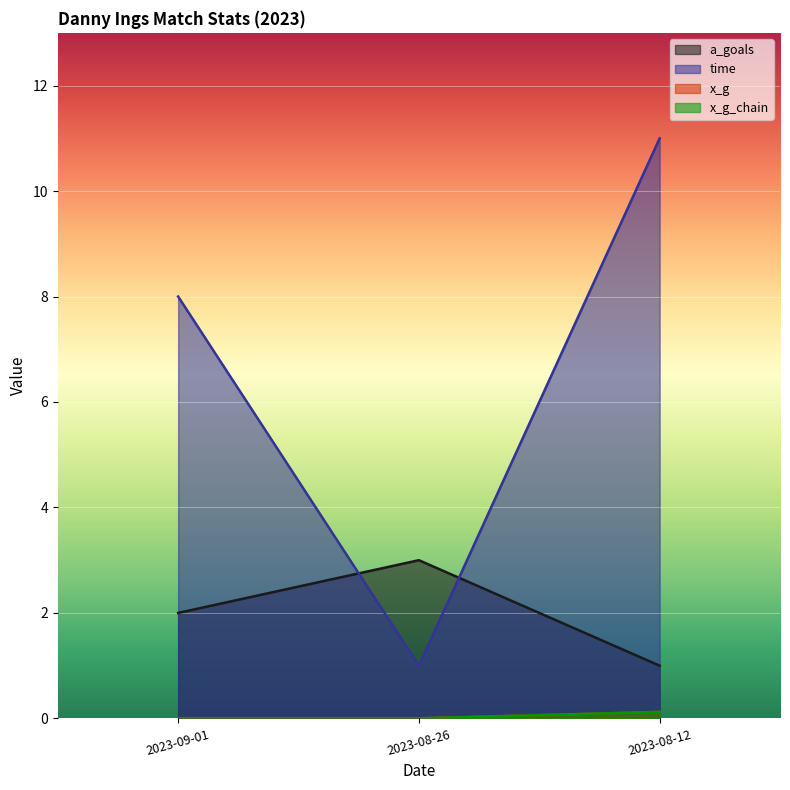

Which series has the largest total across all categories?

time